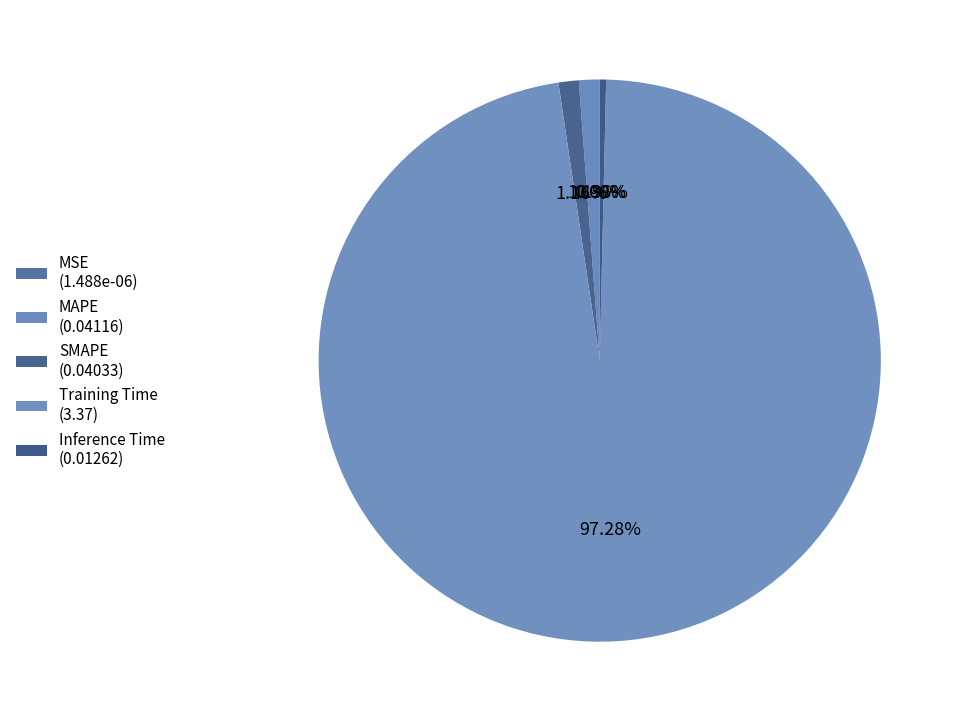

Rank the categories by value from lowest to highest.

MSE, Inference Time, SMAPE, MAPE, Training Time